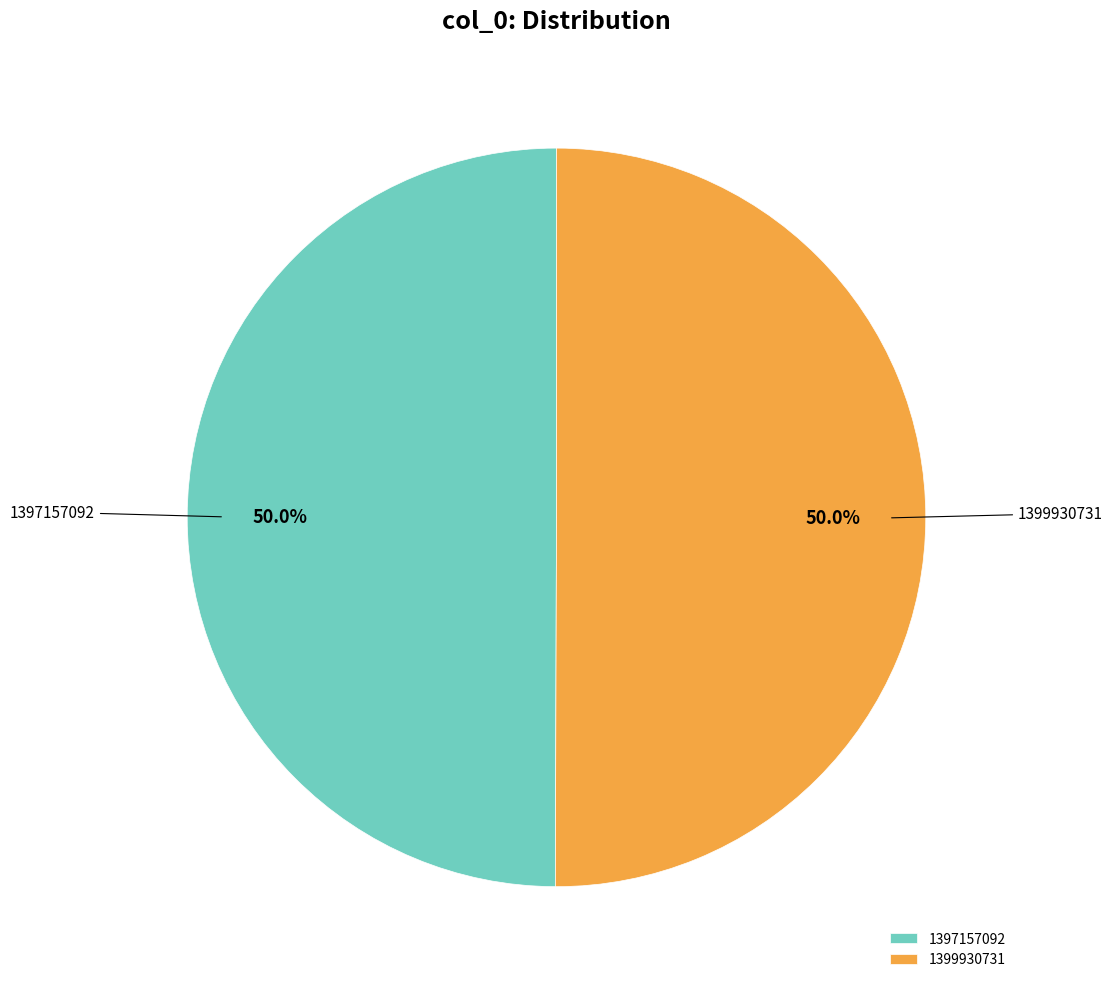

The 1399930731 slice represents 50% of the pie. True or false?

True